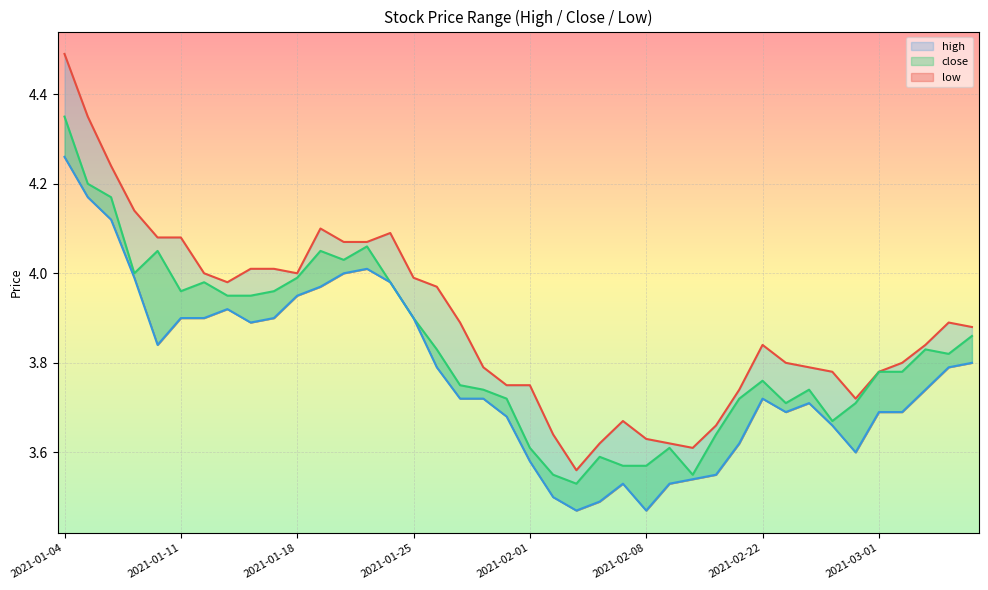

True or false: close and high cross at least once.

False